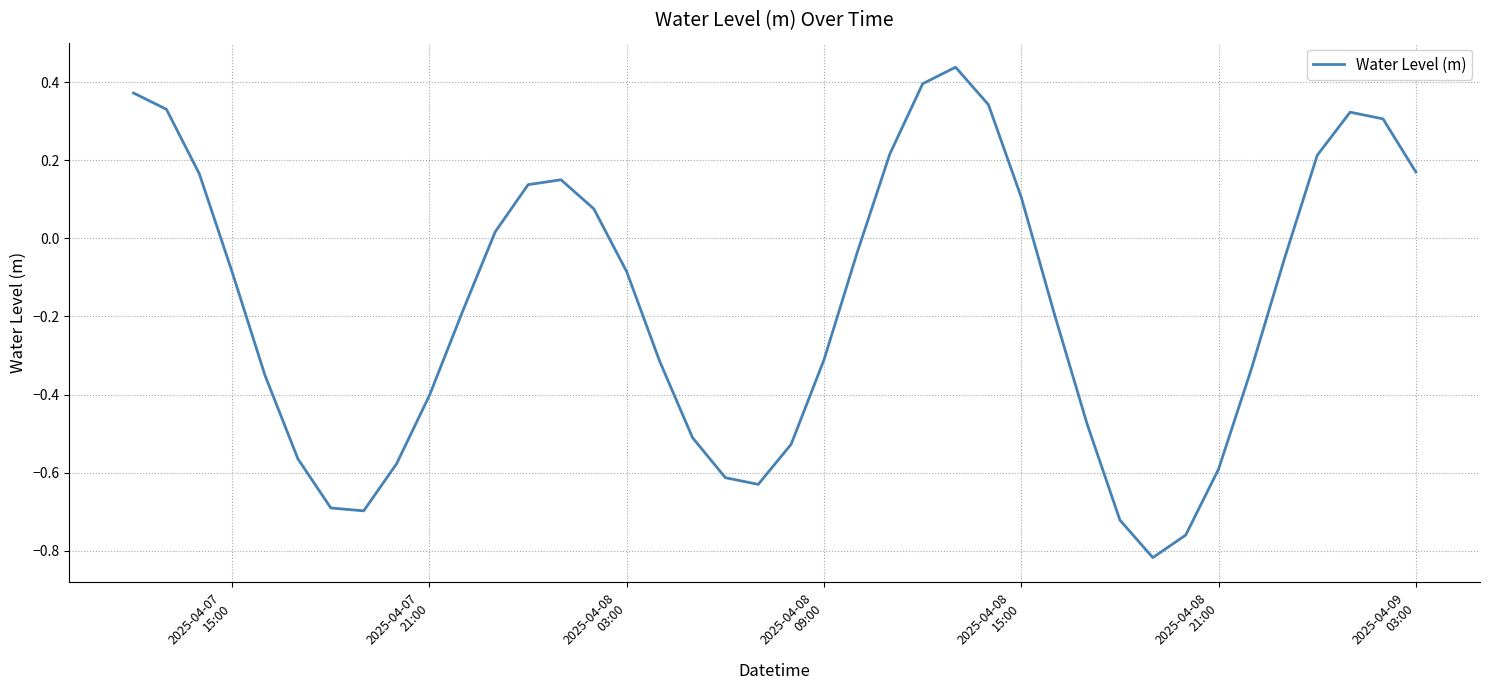

How many lines are shown in the chart?

1